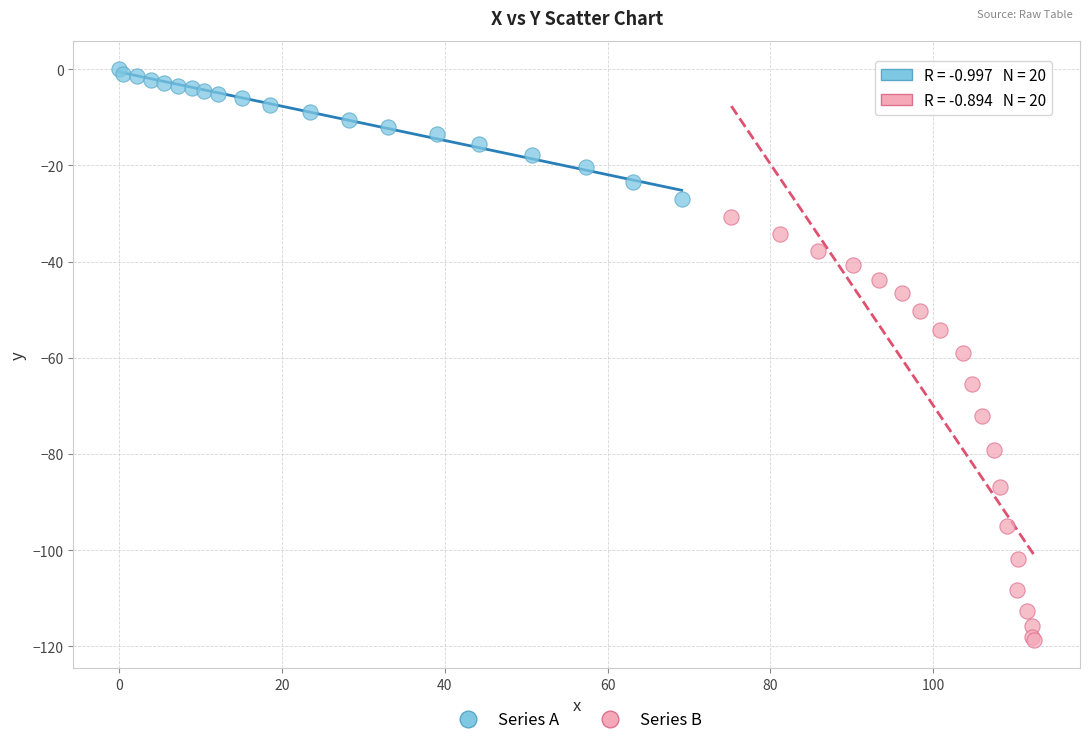

Which series has the widest spread of Y values?

Series B